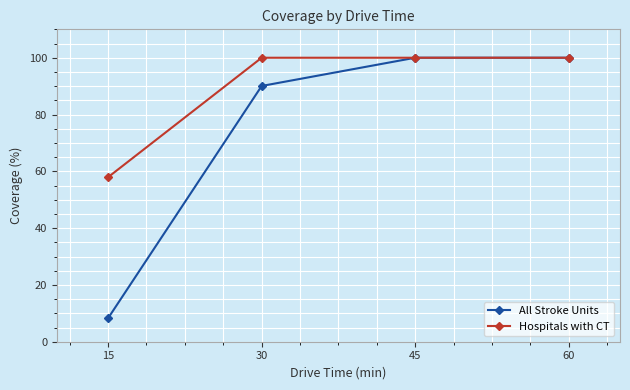

What is the highest value of the Hospitals with CT series?

100.0